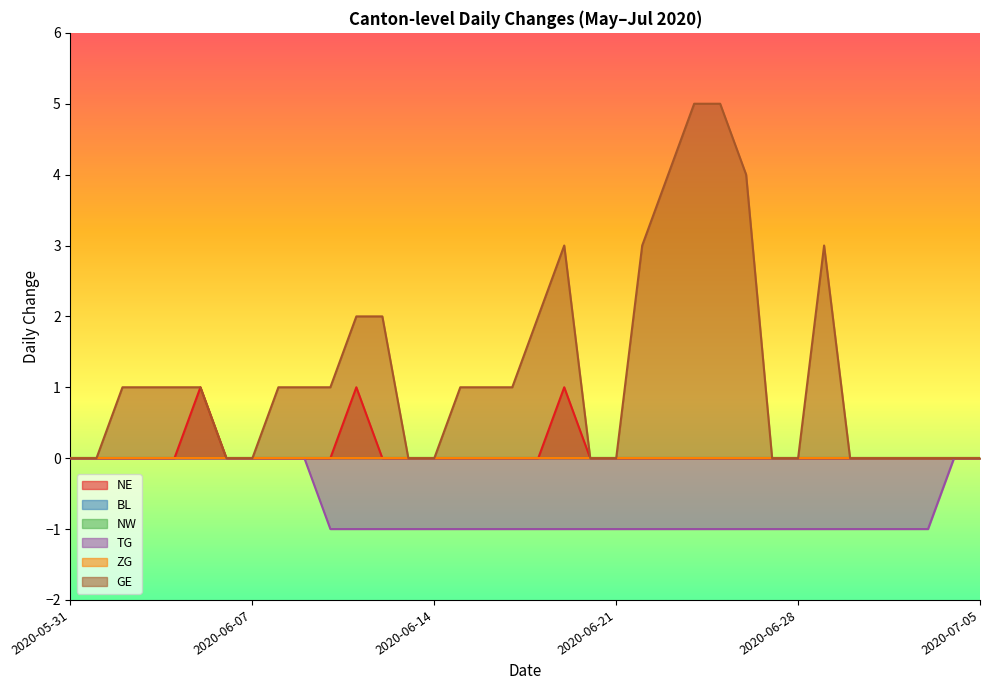

At how many categories does at least one series exceed 0?

20